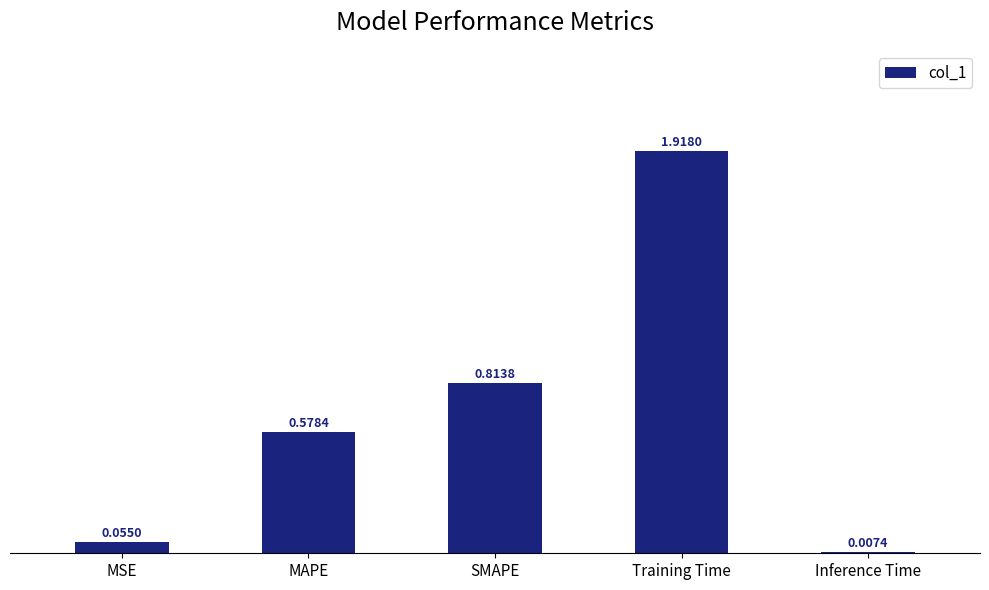

True or false: the data shows 0.3 at MAPE.

False